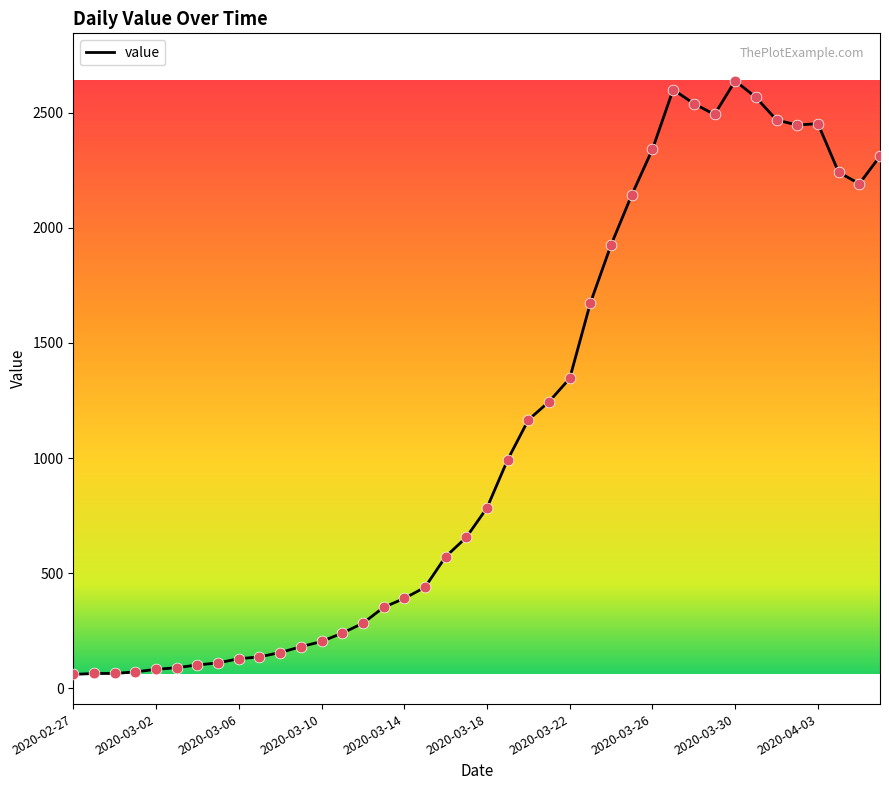

What is the maximum value shown in the chart?

2638